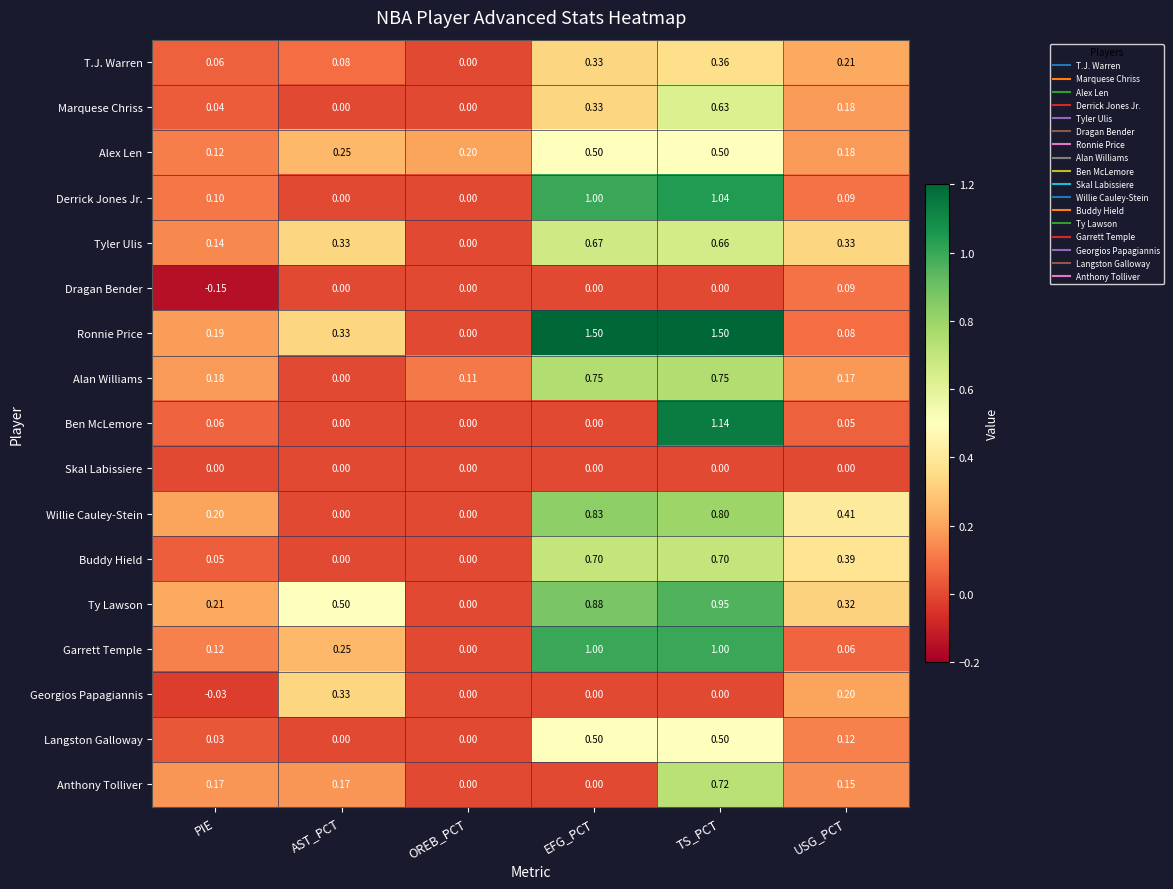

At how many categories does at least one series exceed 0?

6